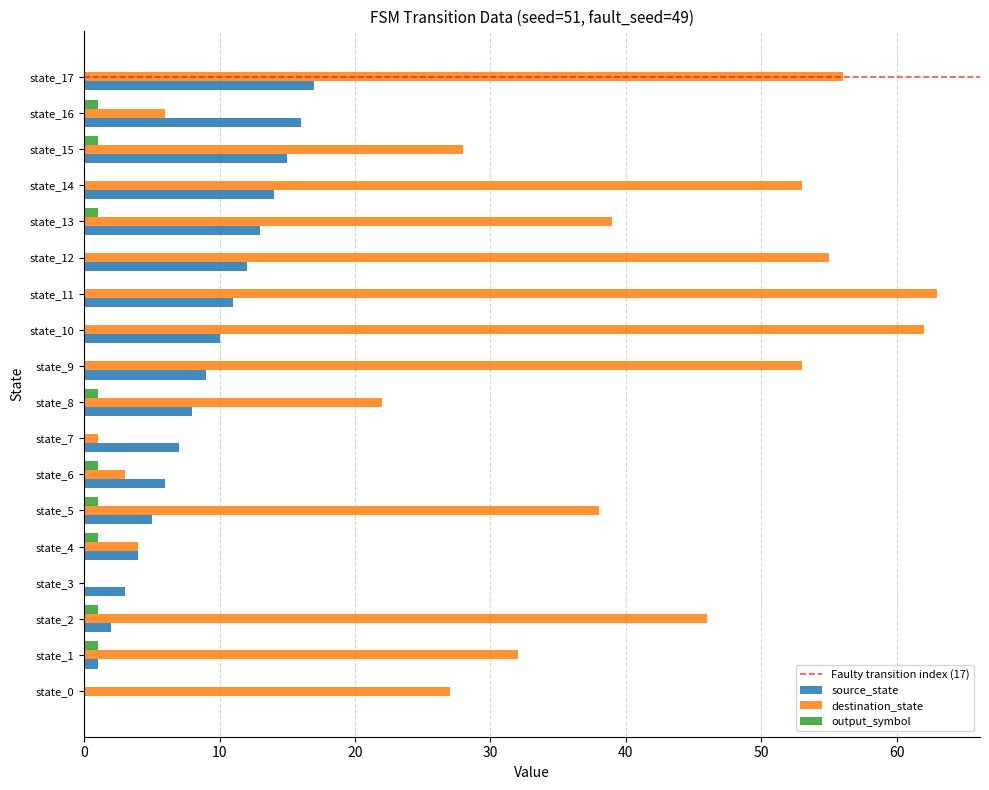

The value of destination_state at state_8 is 22. True or false?

True